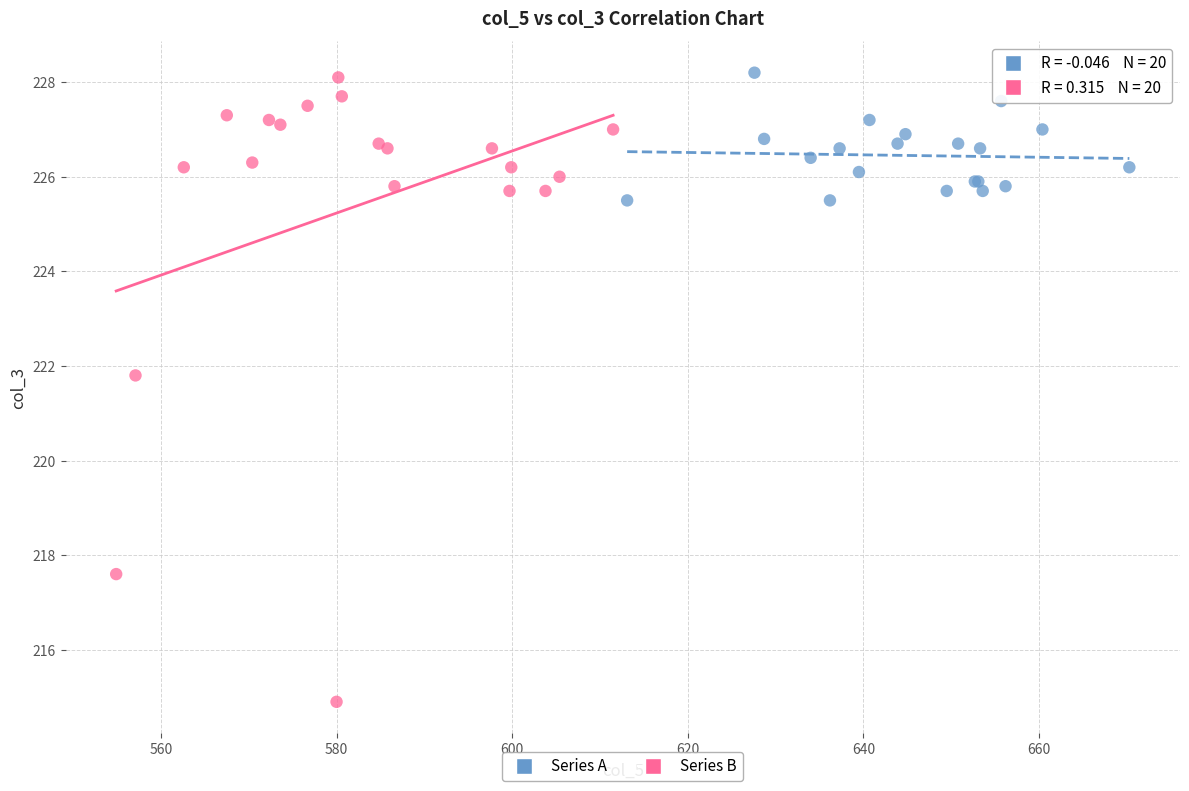

Which series reaches the minimum Y coordinate?

Series B